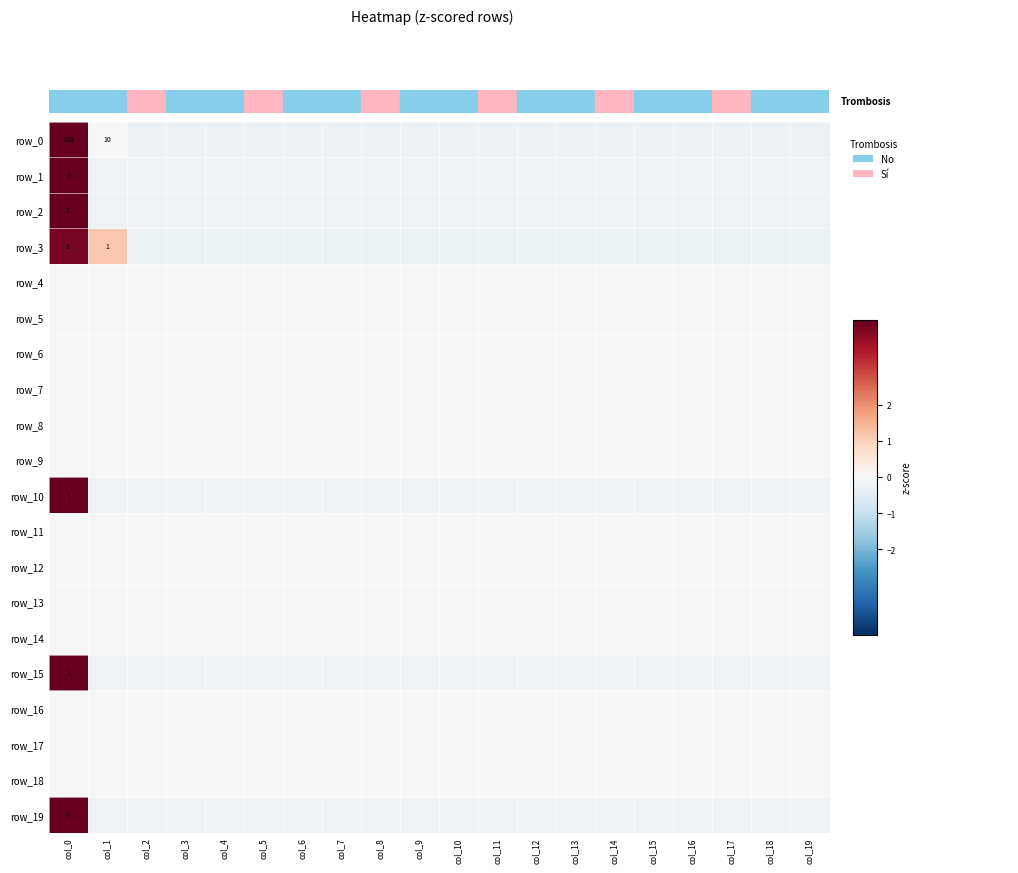

Is the value of row_7 at 5.0 greater than the value of row_4 at 9?

No